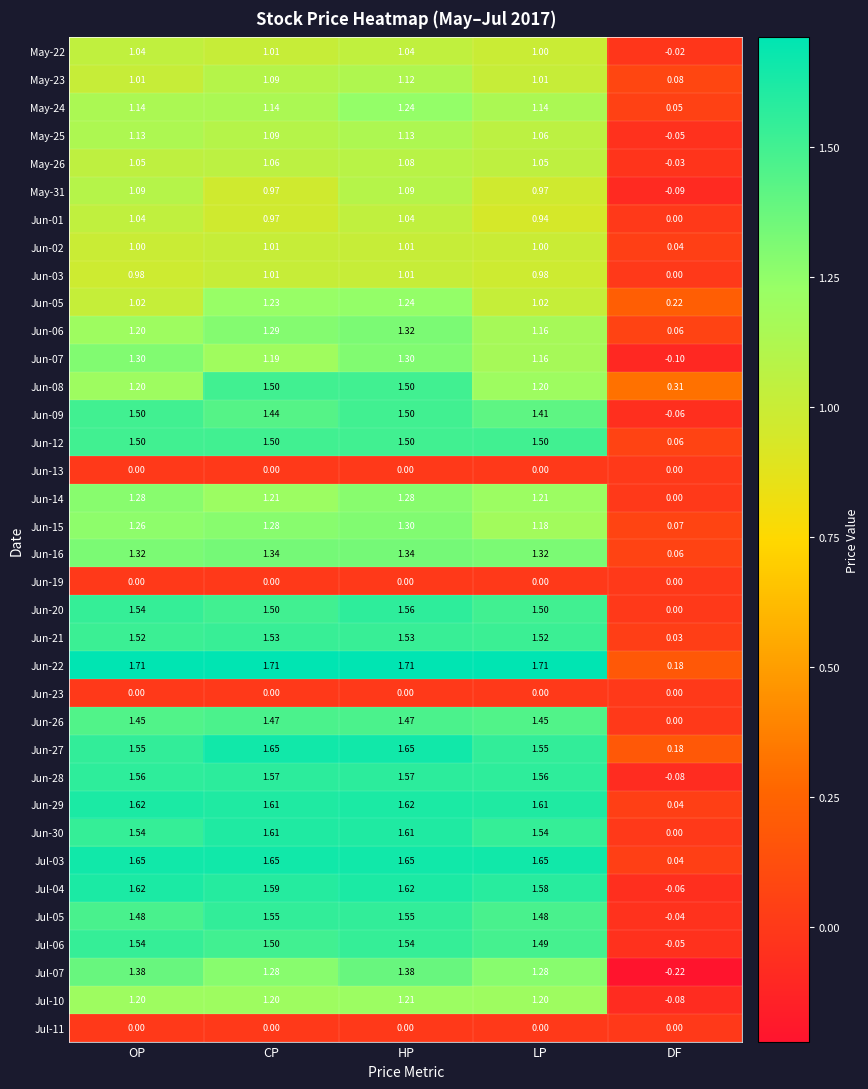

Where is Jun-16 nearest to the value 0?

DF